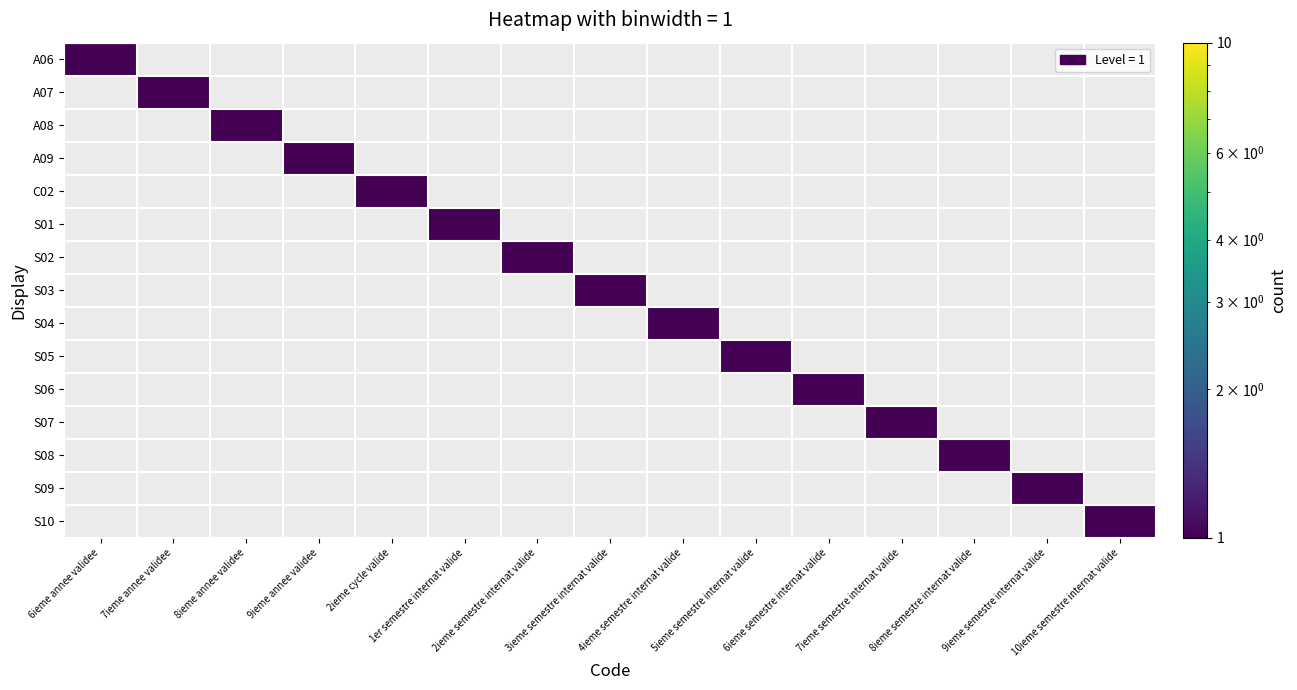

Rank the series at 2ieme cycle valide from highest to lowest value.

C02, A06, A07, A08, A09, S01, S02, S03, S04, S05, S06, S07, S08, S09, S10